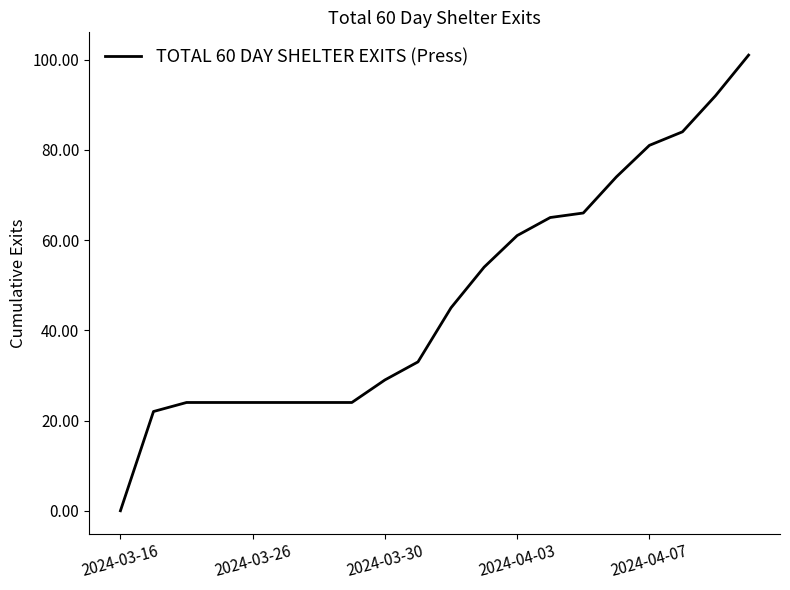

What is the maximum value shown in the chart?

101